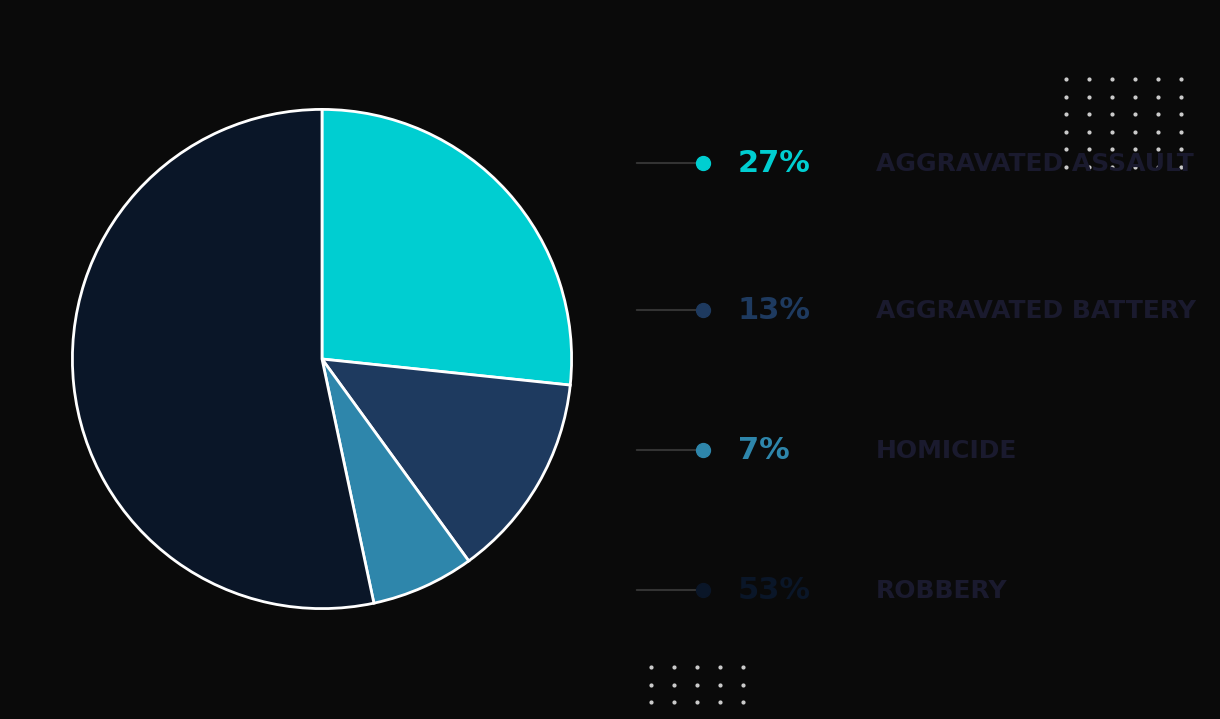

Is there any slice that represents more than half of the pie?

Yes